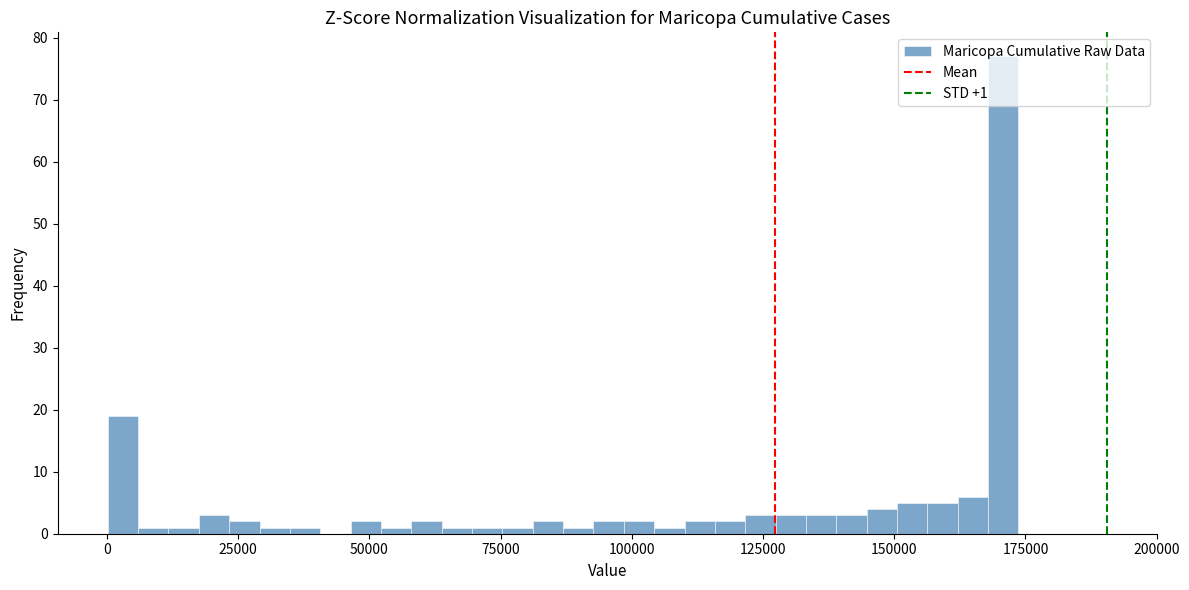

Read against the x-axis, roughly where is the centre of the tallest bar?

170000